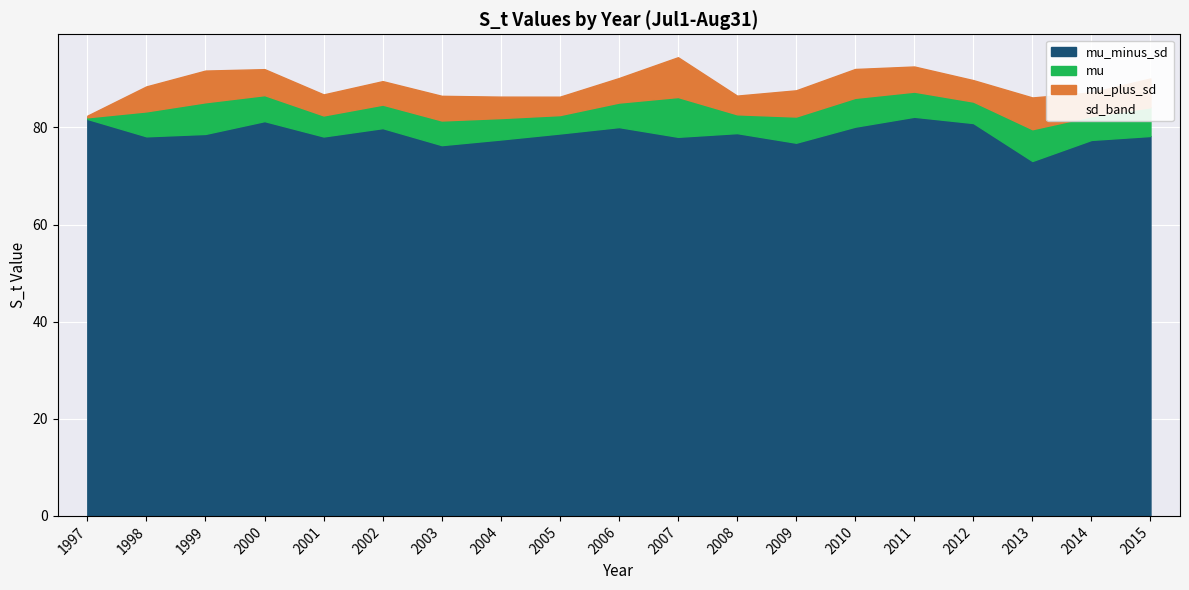

How many data points does each series have?

19